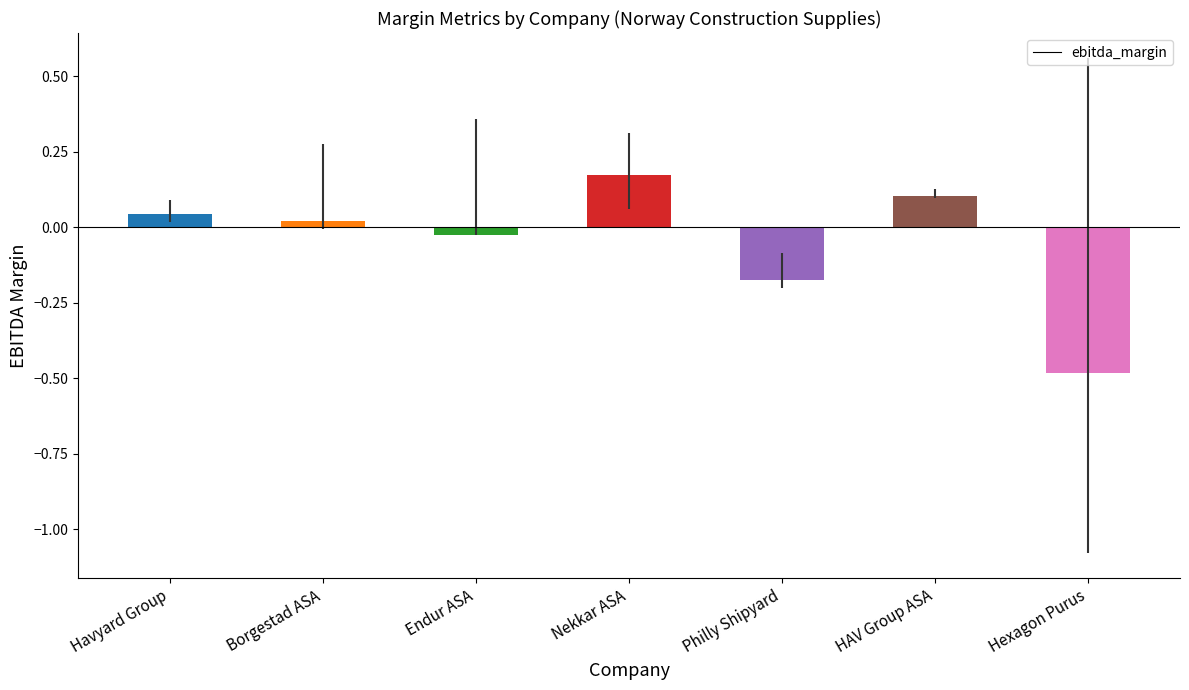

How many negative values are there?

3